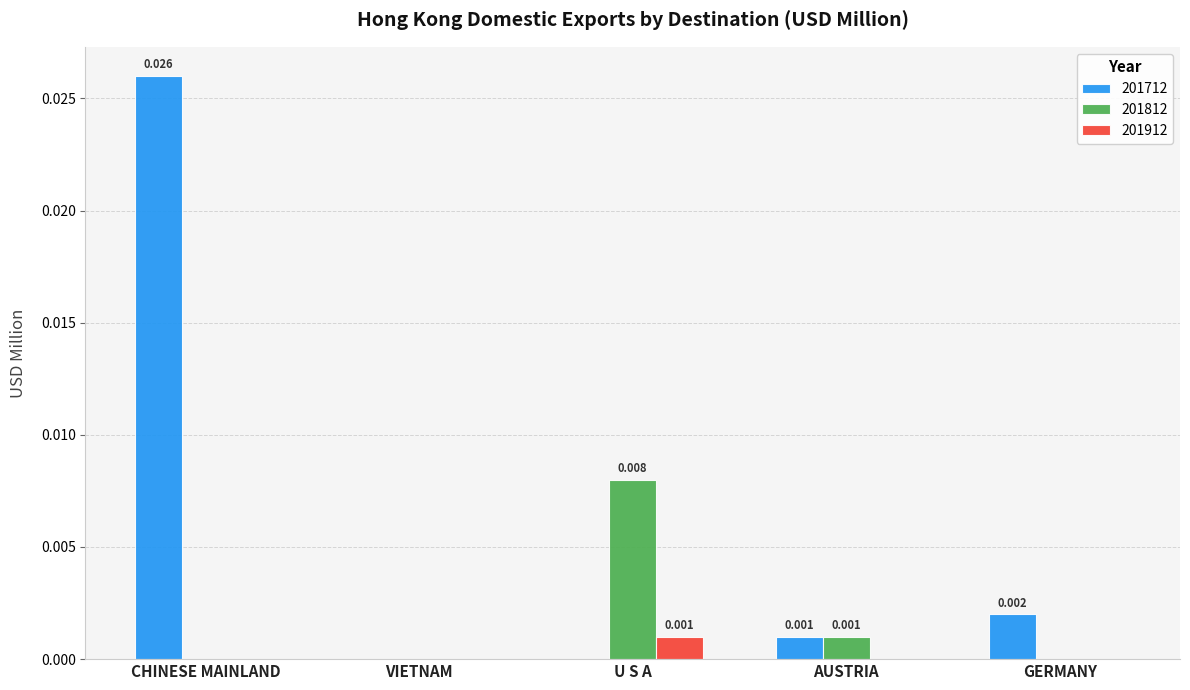

At which label does 201912 reach its peak?

U S A